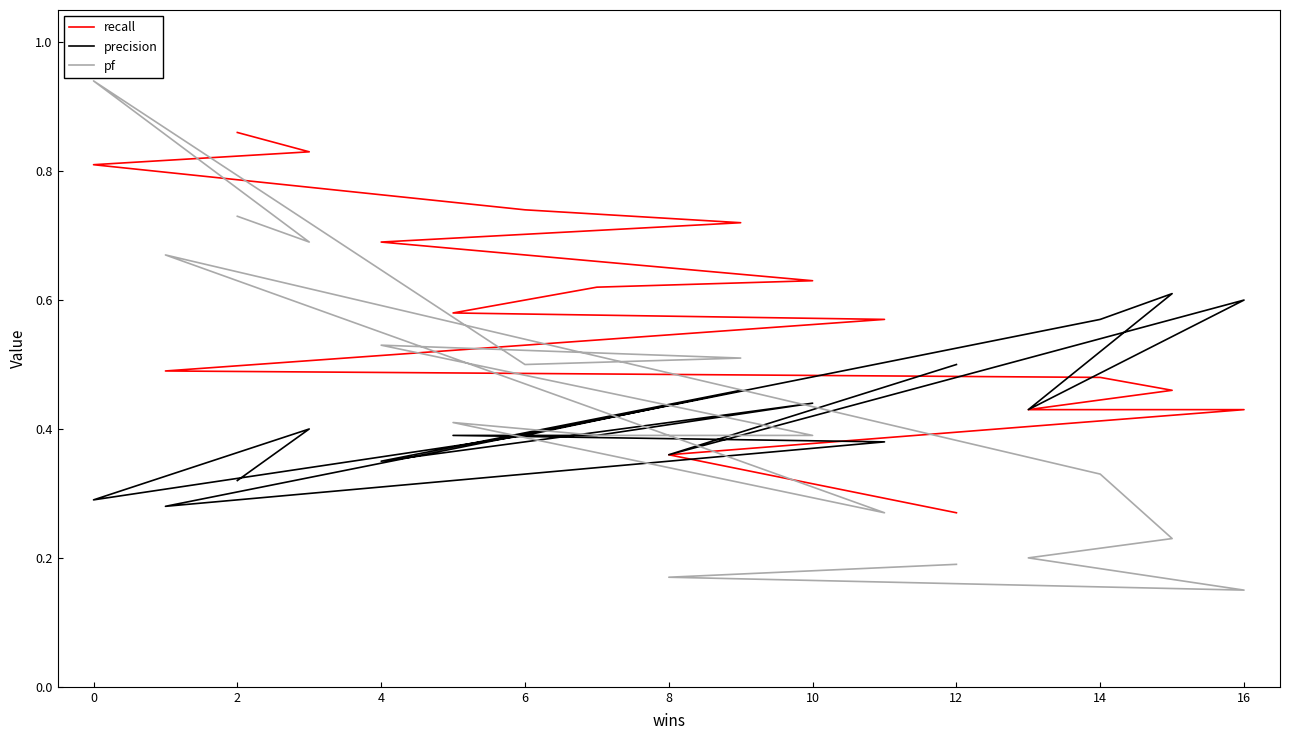

What is the average value of the pf series?

0.4